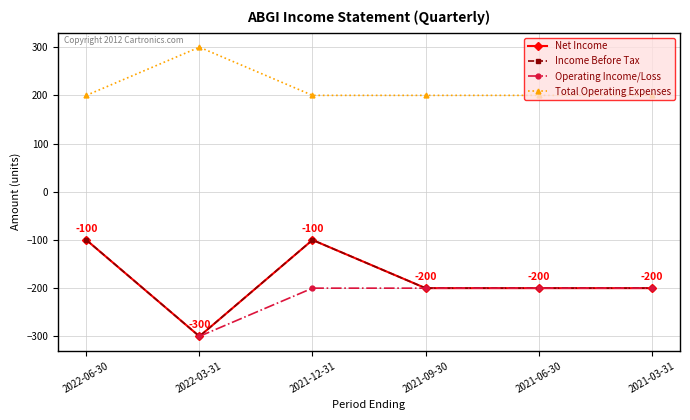

What is the label of the 5th point from the left?

2021-06-30